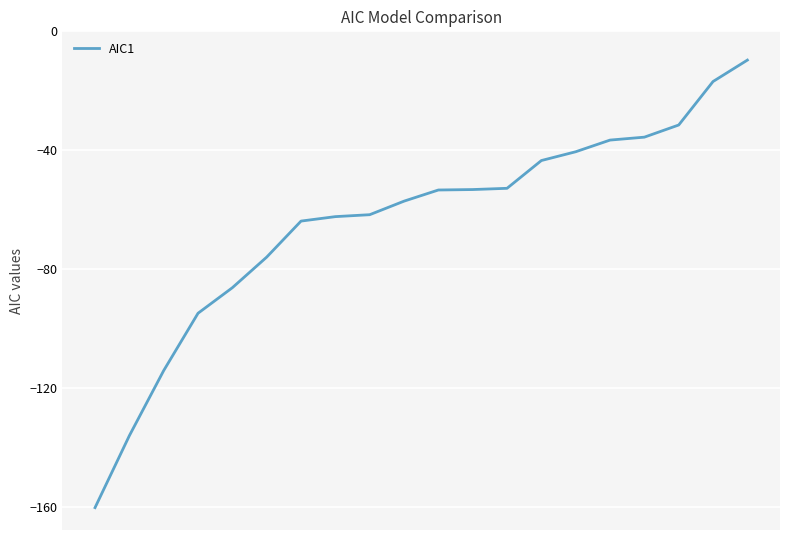

What is the difference between the second highest and second lowest values?

119.2